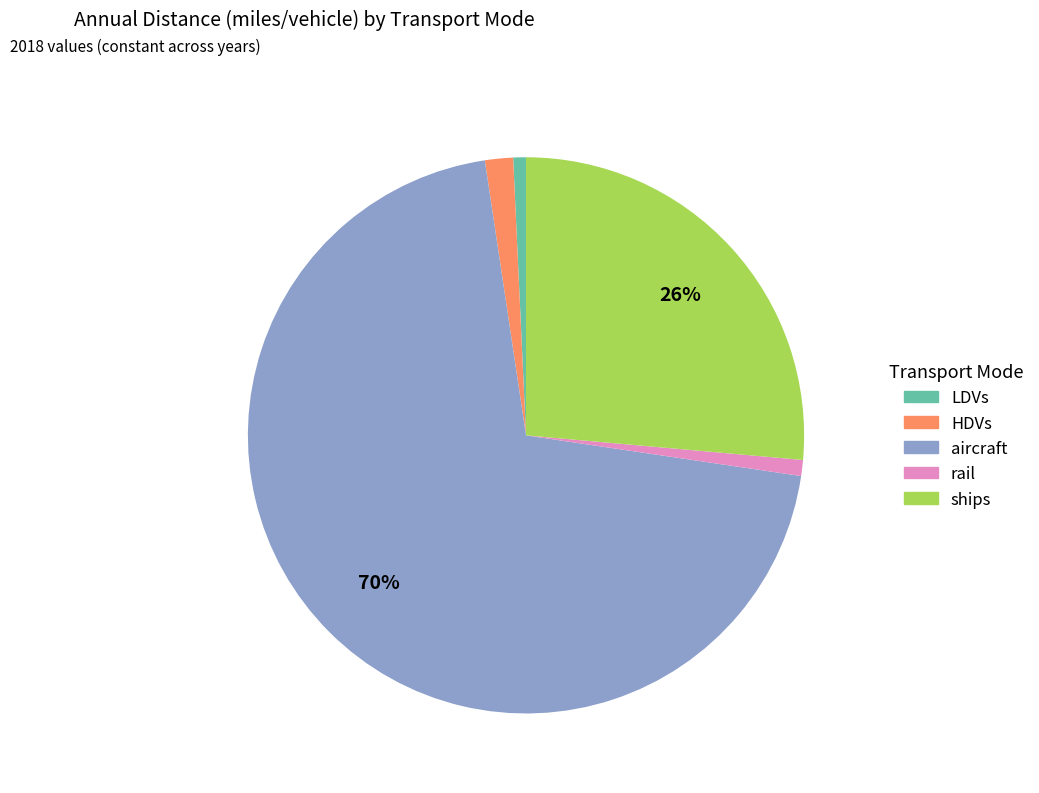

The HDVs slice represents 2% of the pie. True or false?

True